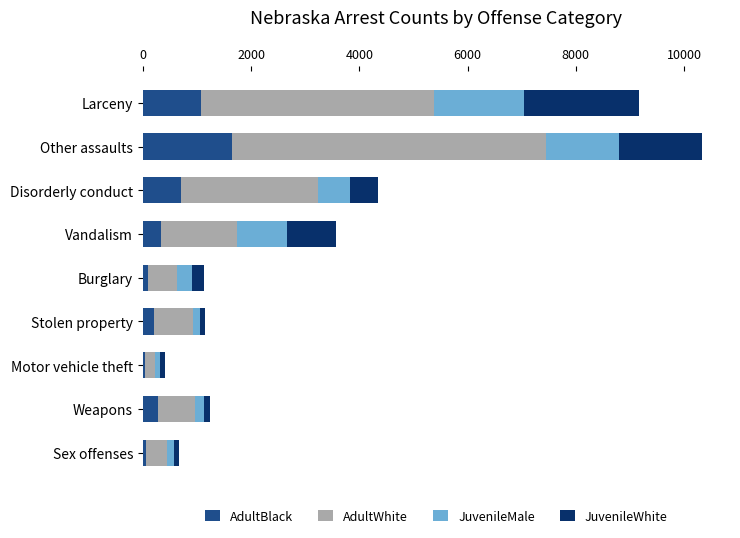

How many data points does each series have?

9